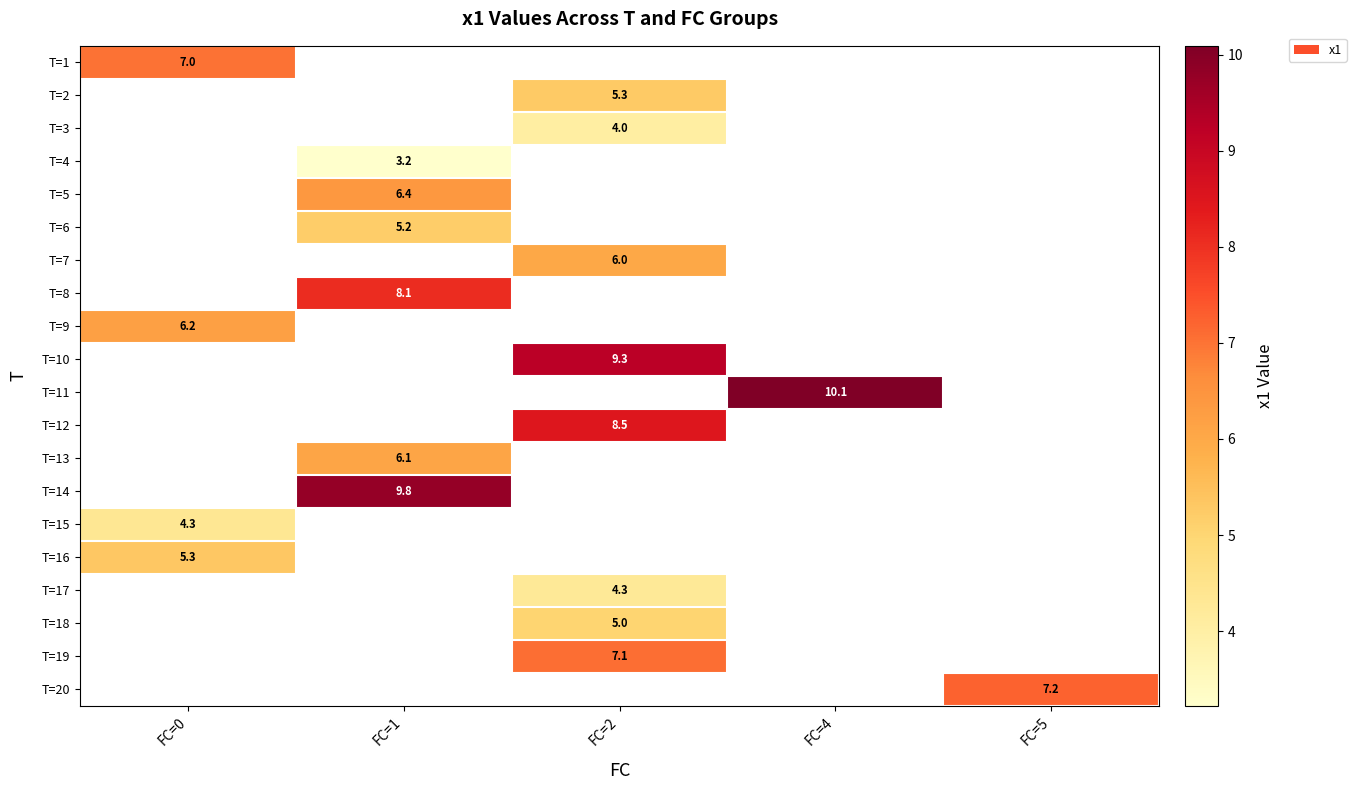

Which label corresponds to the smallest value in the chart?

FC=1